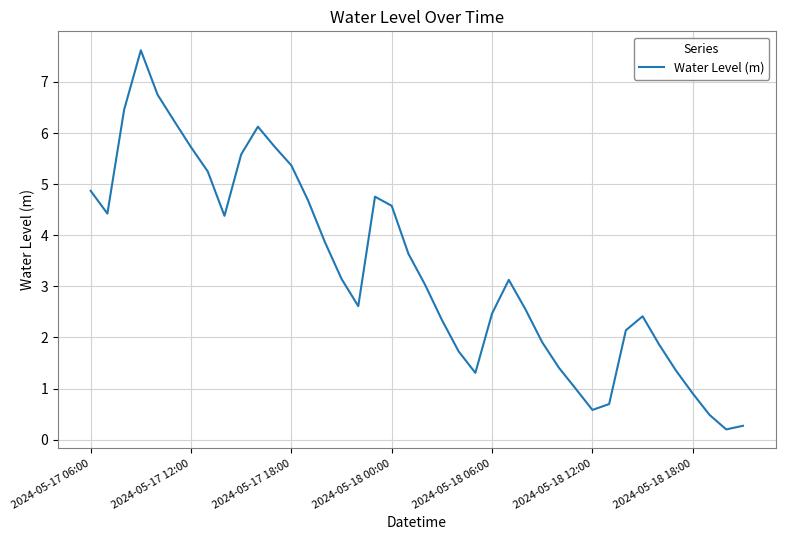

What is the greatest value displayed?

7.6